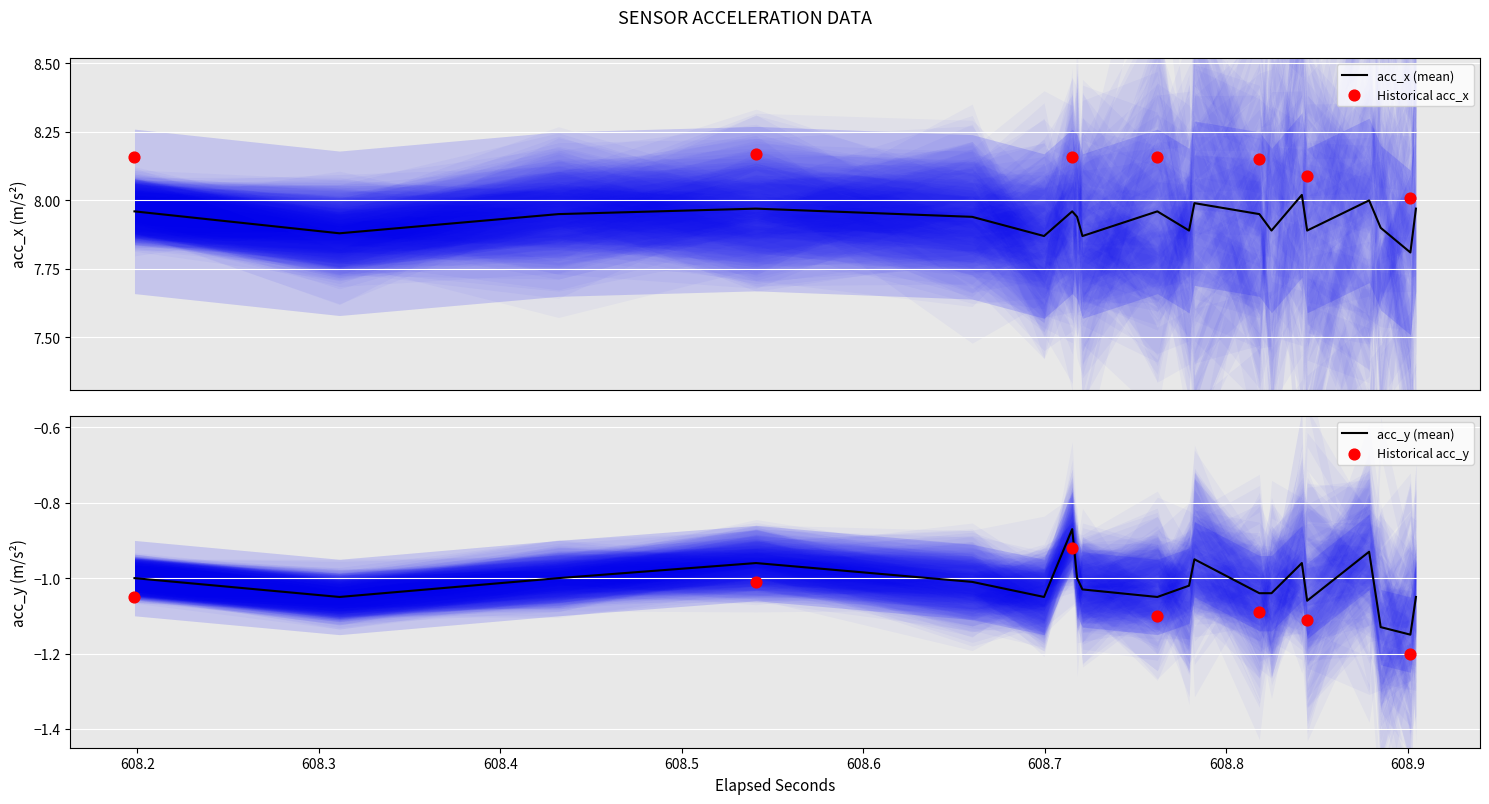

Which series reaches the minimum Y coordinate?

acc_y